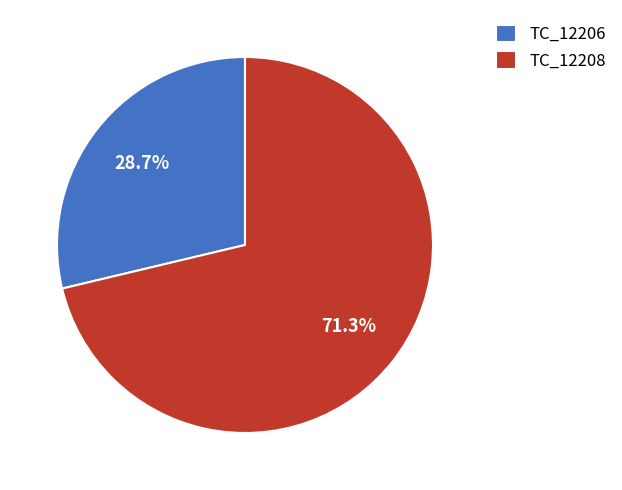

Rank the categories by value from highest to lowest.

TC_12208, TC_12206